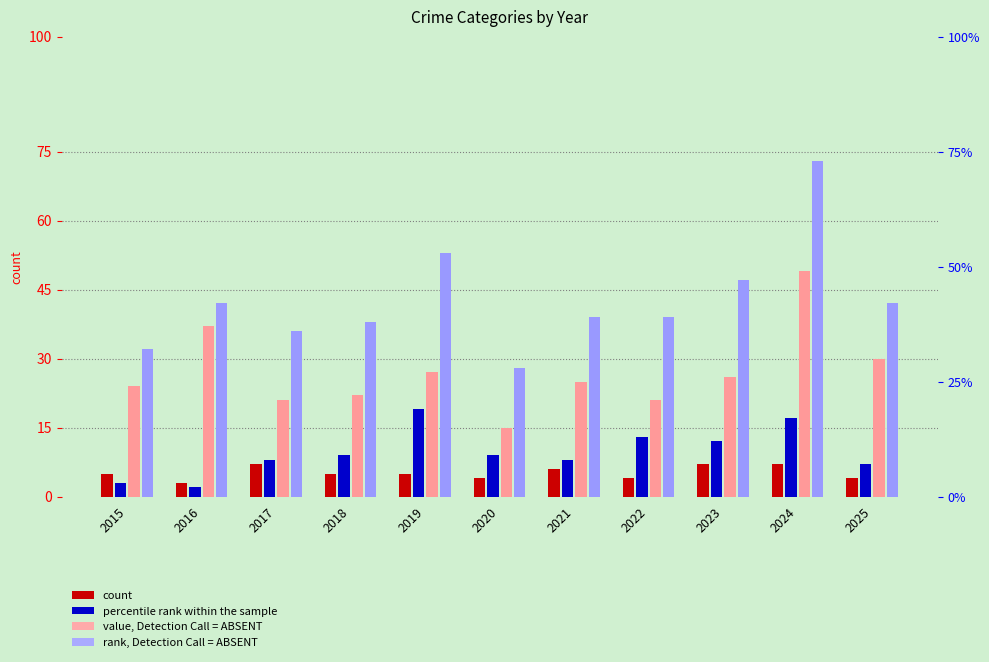

How many bars are there in each group?

4